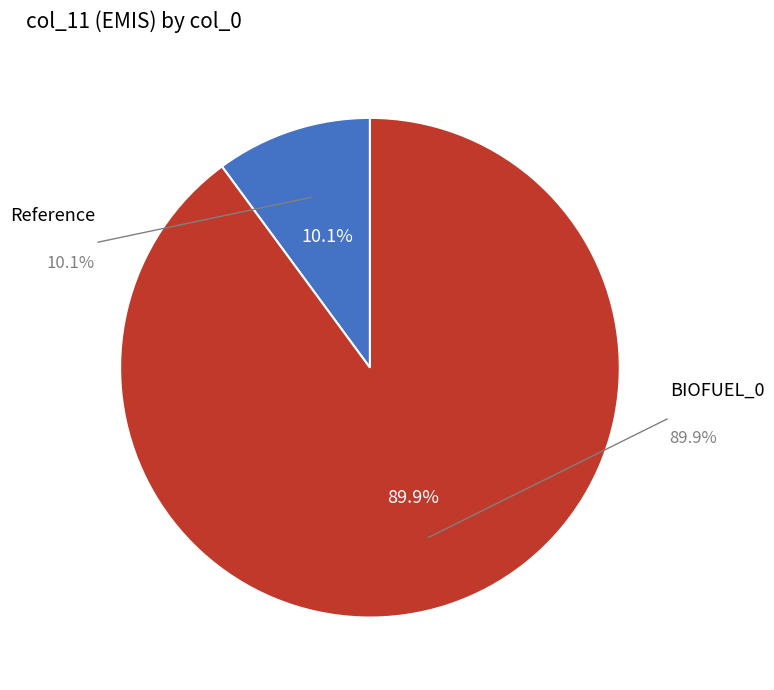

Is it true that Reference is 15% of the pie?

False